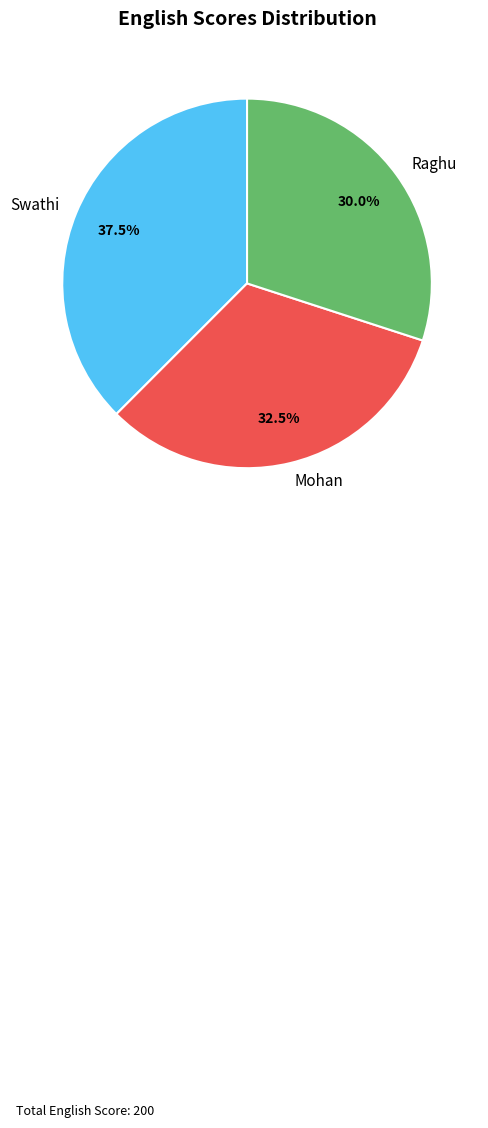

Is it true that Mohan is 38% of the pie?

False